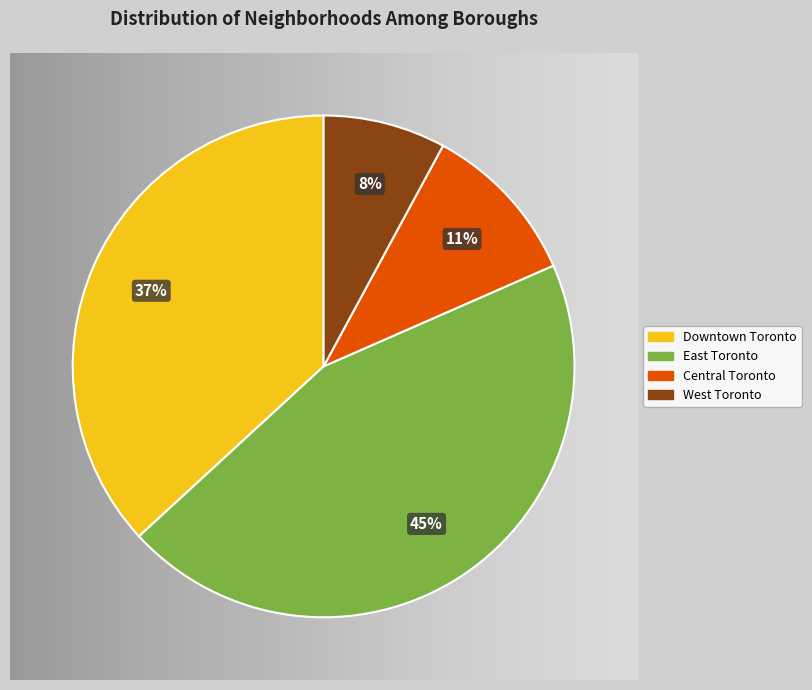

True or false: Downtown Toronto accounts for 30% of the total.

False